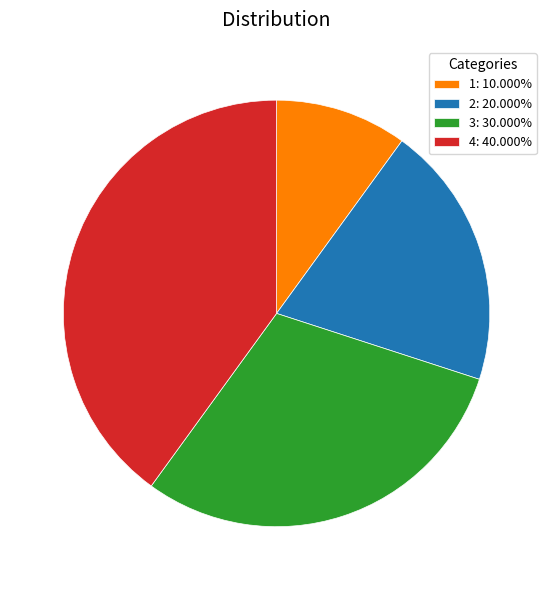

Does any single category account for the majority?

No